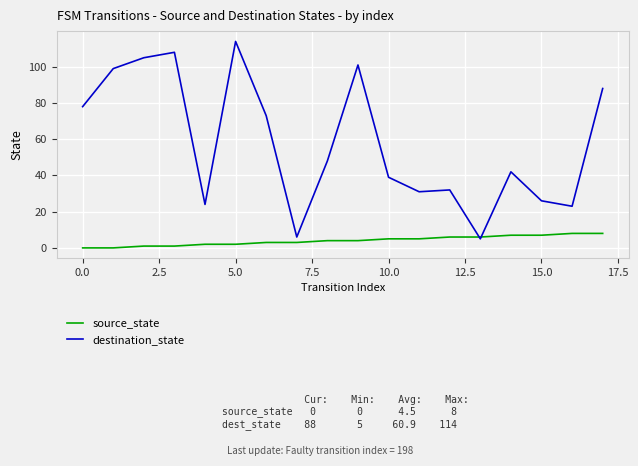

In destination_state, how many points are lower than both neighbors (excluding endpoints)?

5